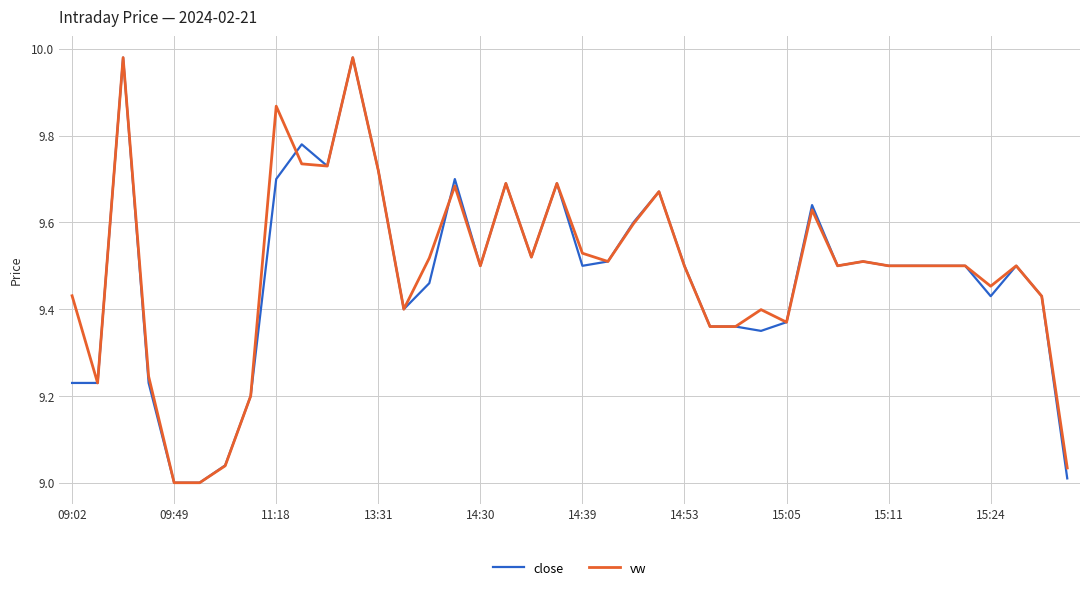

True or false: vw has a value of 15.5 at 14:30.

False